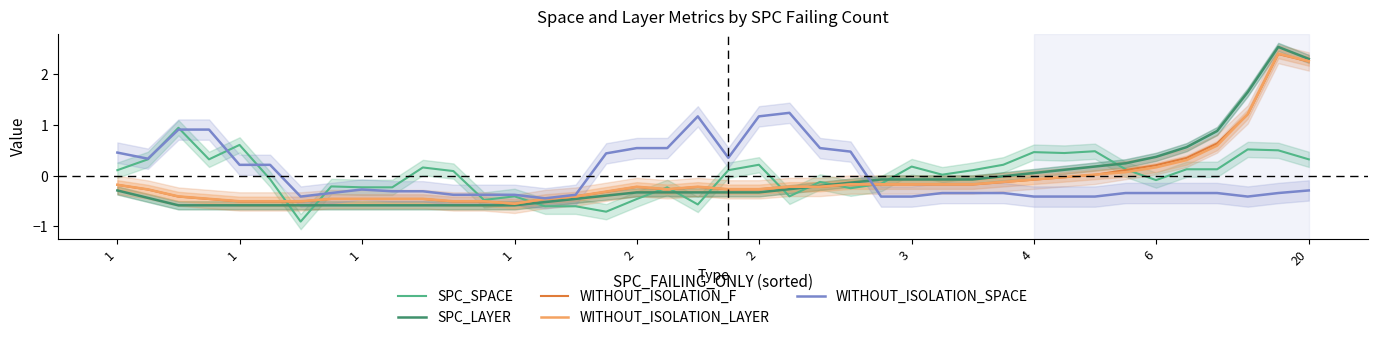

How many values in the WITHOUT_ISOLATION_F series exceed 0?

8